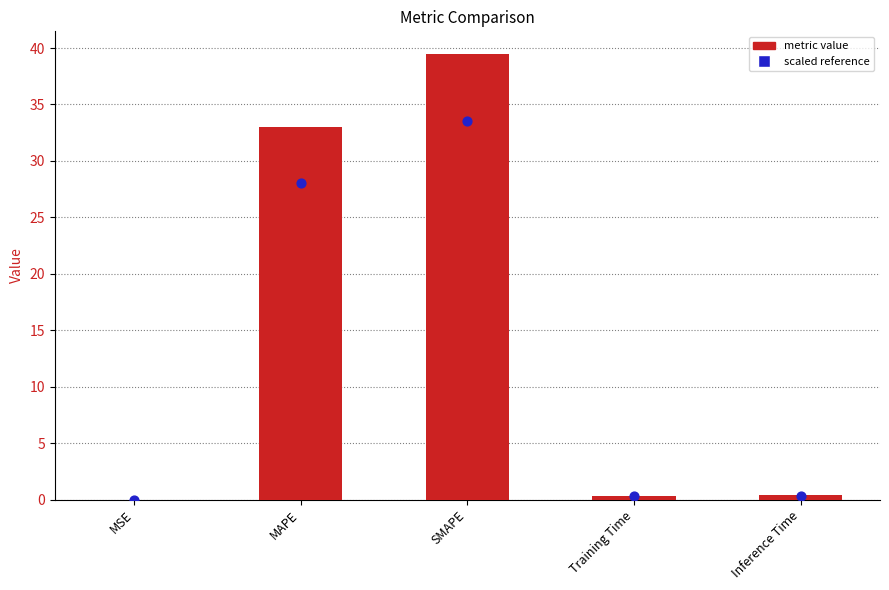

What is the change in value from MSE to MAPE?

+33.0